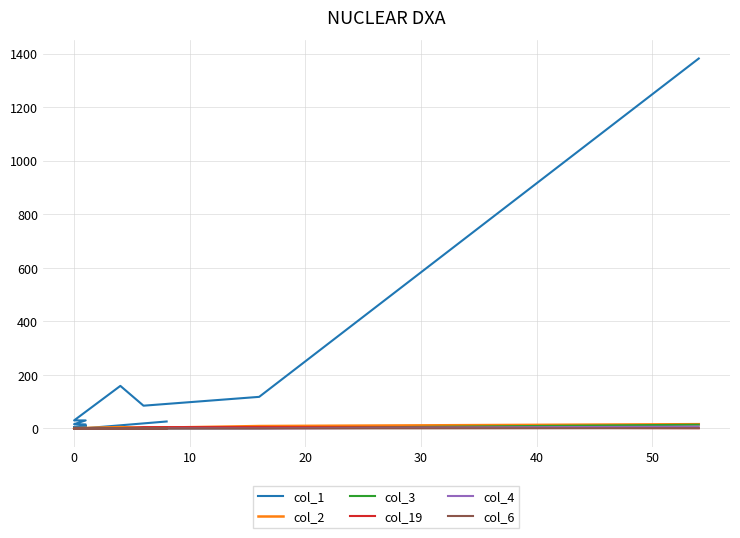

What is the label of the 11th point from the left?

10